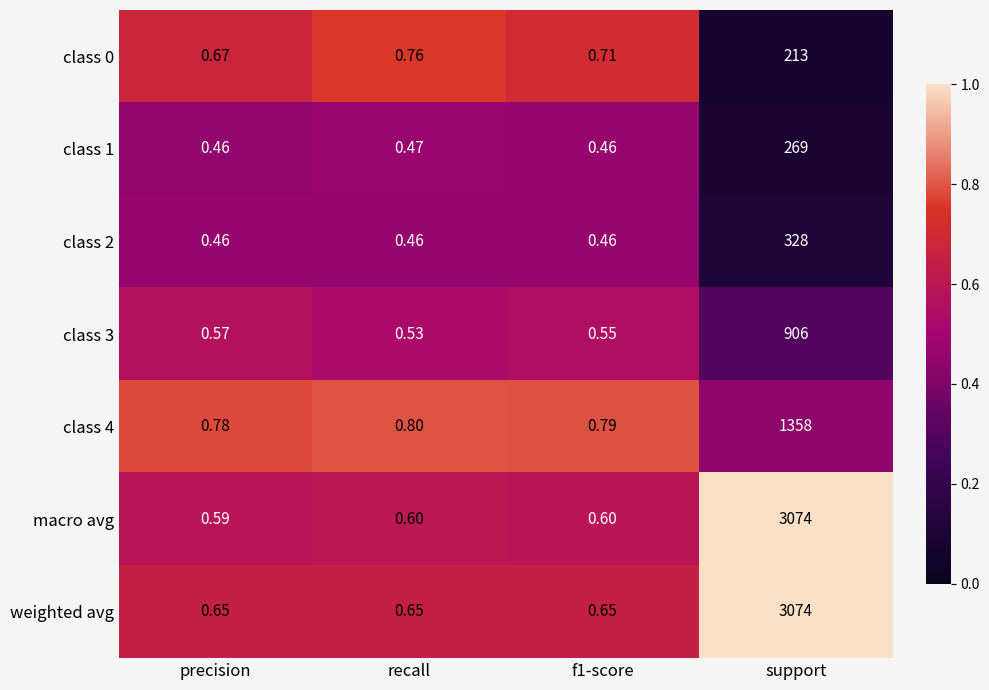

Where is class 3 nearest to the value 453?

precision